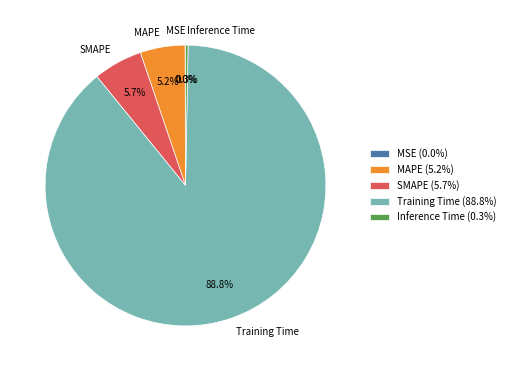

Between Training Time and MAPE, which is larger?

Training Time